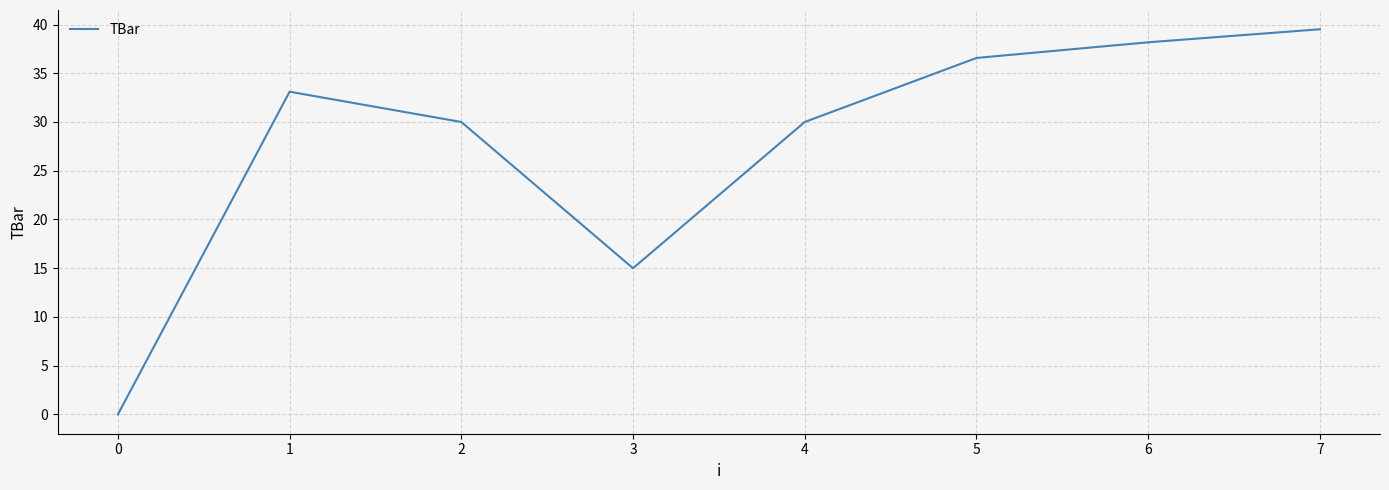

How many interior local peaks (higher than both neighbors) does the data have?

1